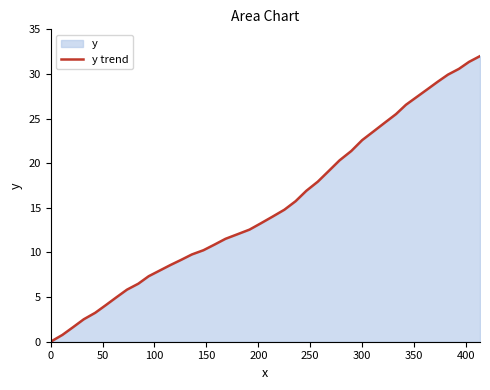

What is the maximum value shown in the chart?

32.0